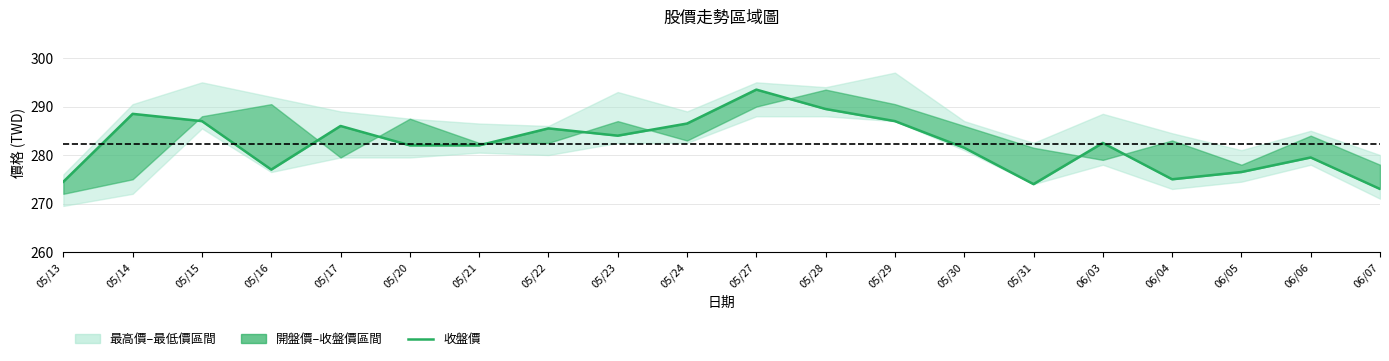

Which has a higher value, 05/27 or 05/30?

05/27